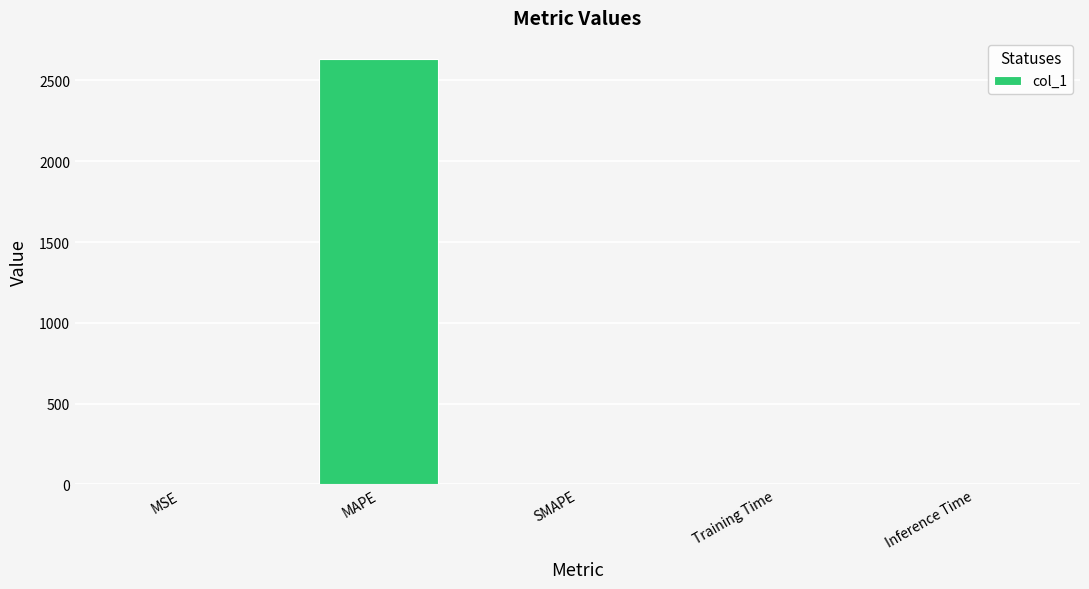

Which category has the highest value across all series?

MAPE